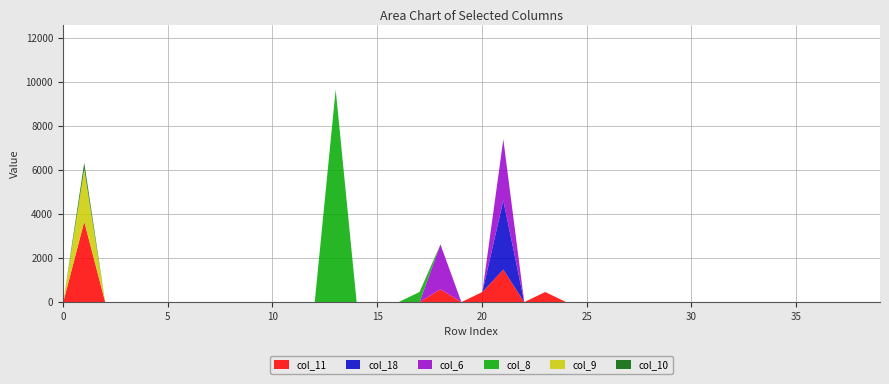

True or false: col_18 has more than 0 interior local peaks.

True